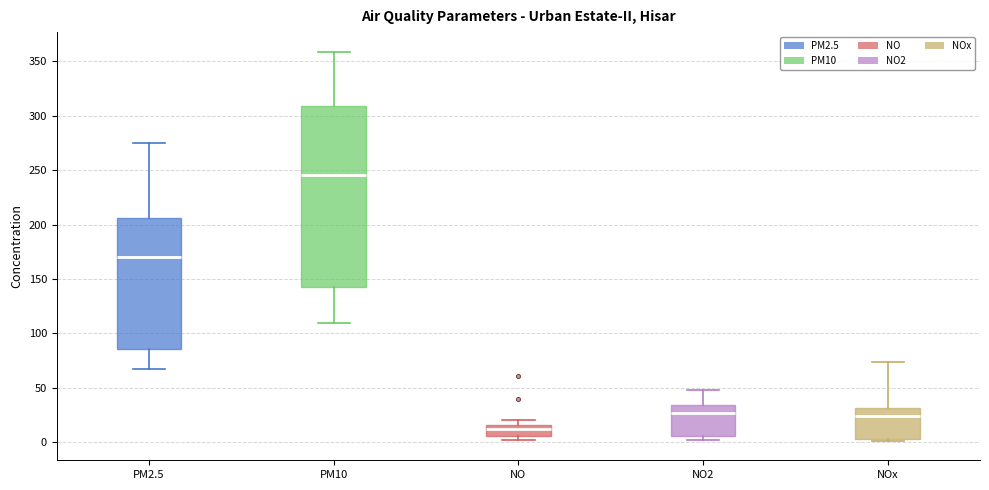

Which box is the tallest, from its lower edge to its upper edge?

PM10